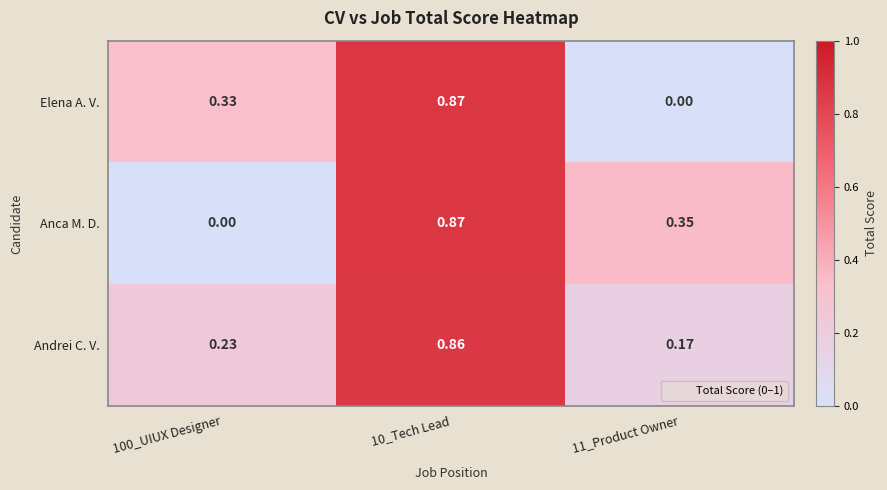

Which series changed the most between 100_UIUX Designer and 11_Product Owner?

Anca M. D.